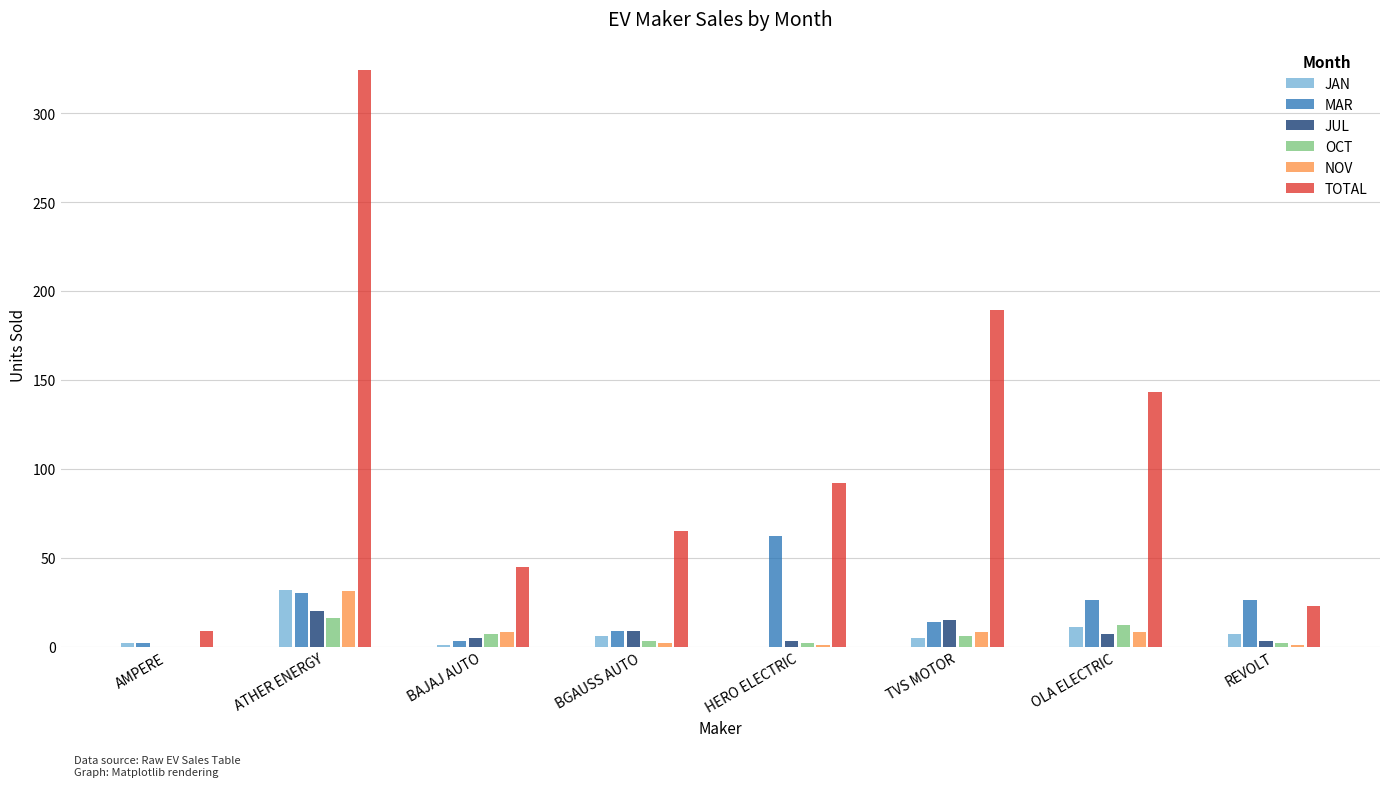

How many data points does each series have?

8